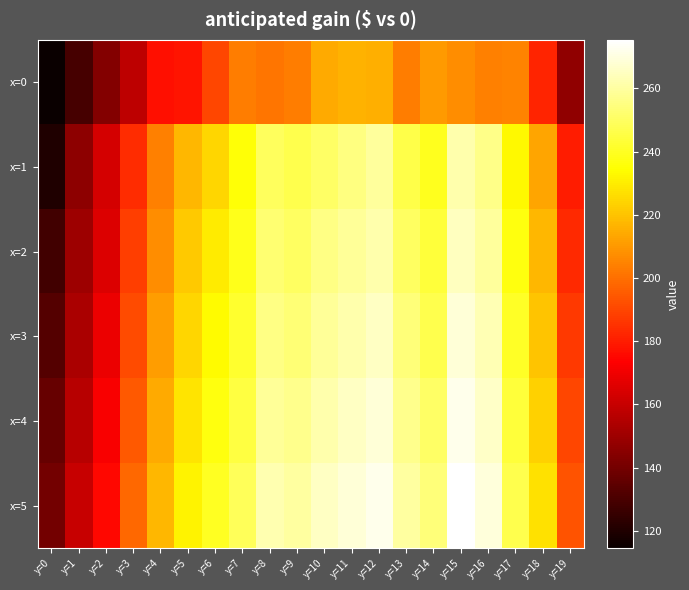

Rank the series at y=14 from lowest to highest value.

x=0, x=1, x=2, x=3, x=4, x=5